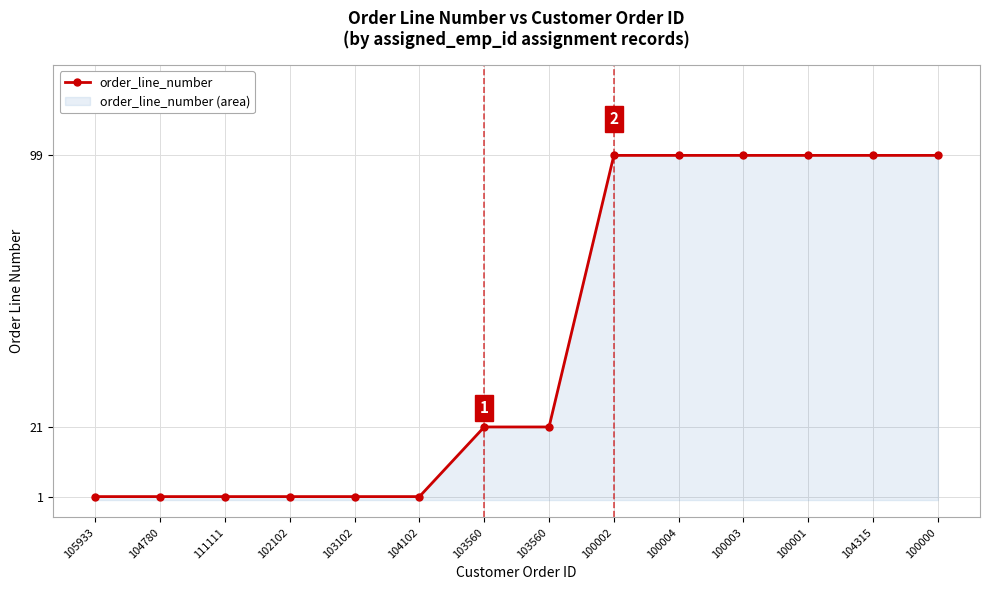

Reading left to right, what are all the values shown in this chart?

105933=1	104780=1	111111=1	102102=1	103102=1	104102=1	103560=21	103560=21	100002=99	100004=99	100003=99	100001=99	104315=99	100000=99